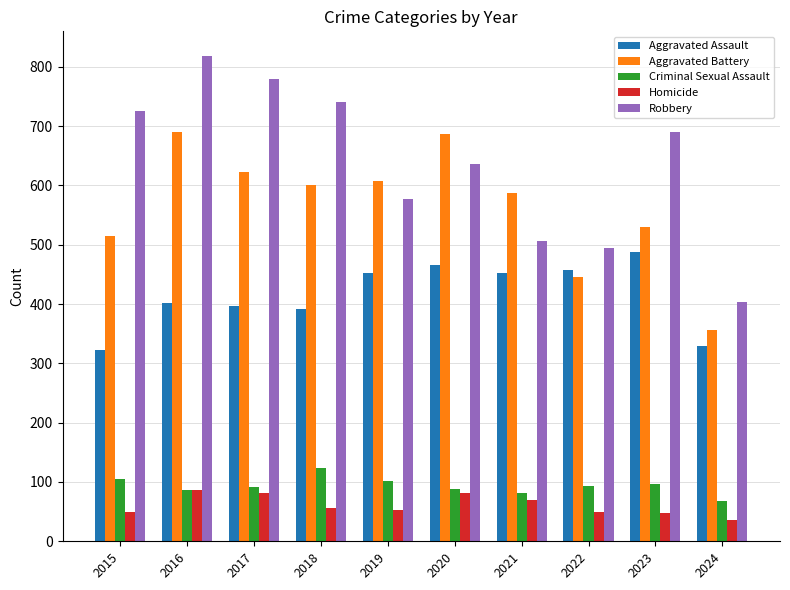

What is the spread (max minus min) of values at 2019?

555